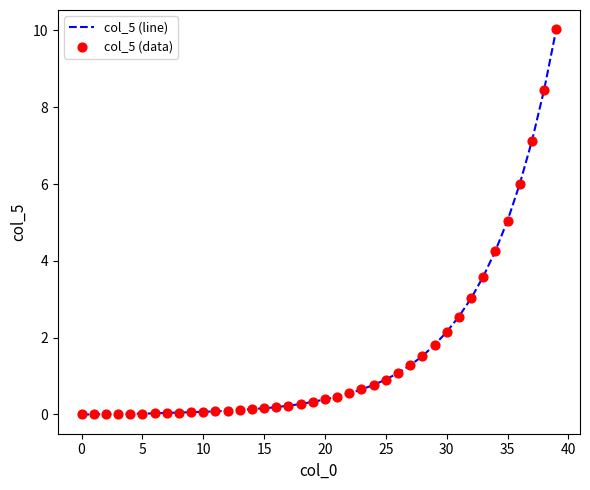

What is the greatest value displayed?

10.0